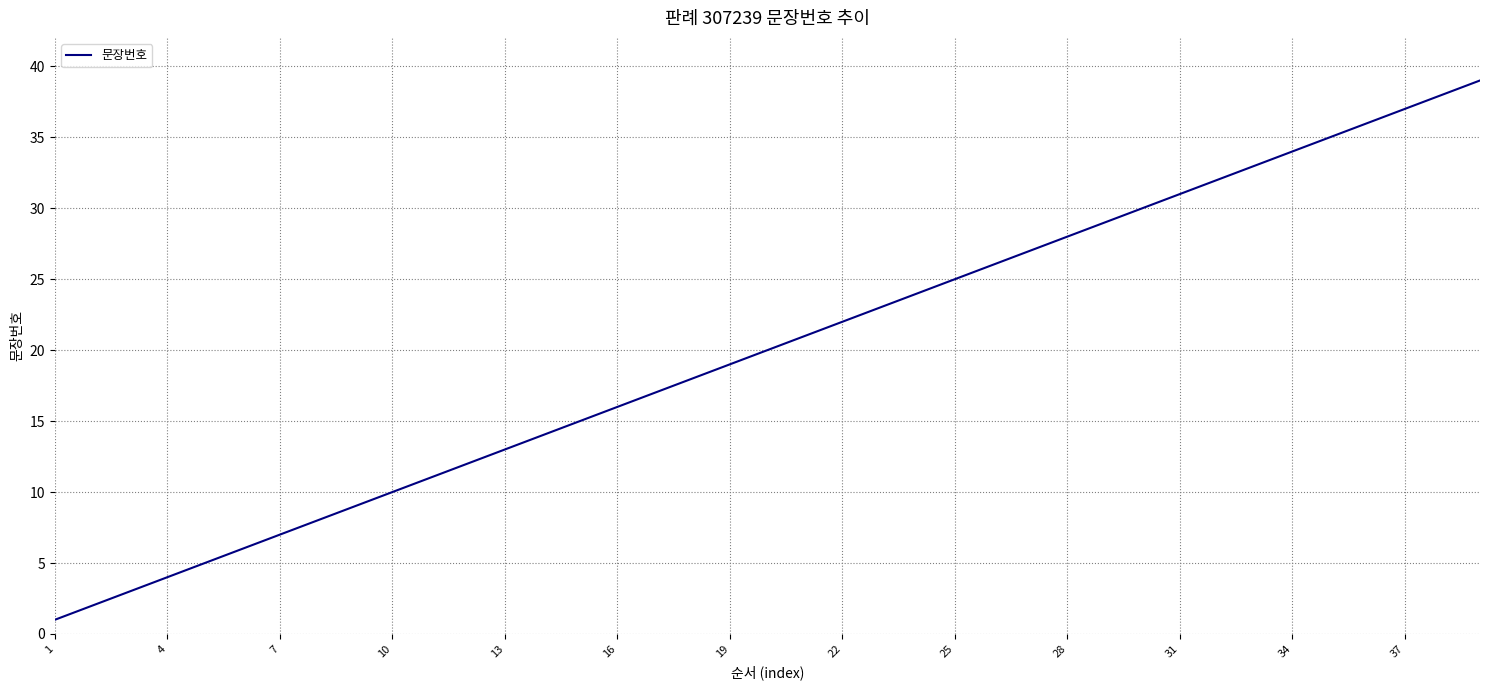

What is the greatest value displayed?

39